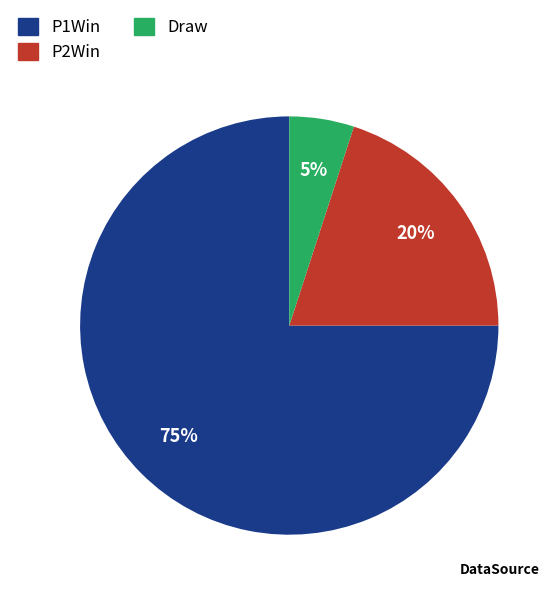

To the nearest percent, what is the average slice percentage?

33%